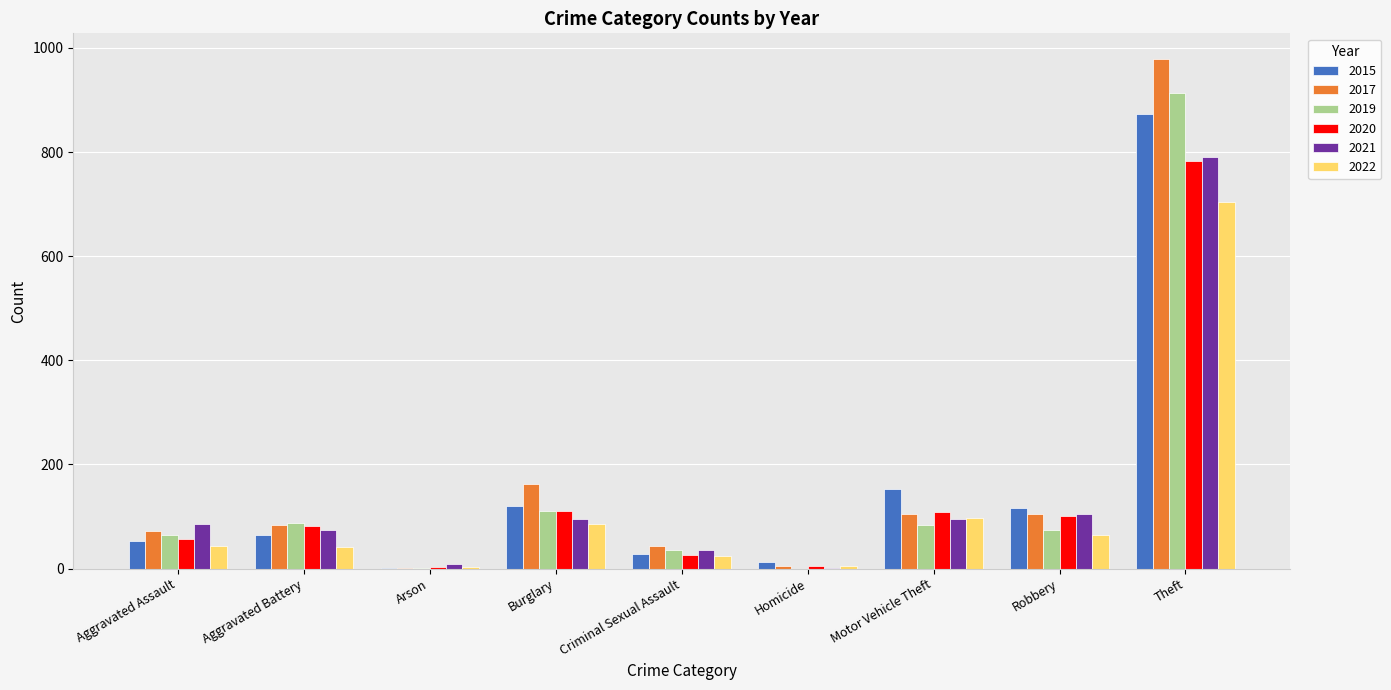

What is the sum of all 2015 values?

1425